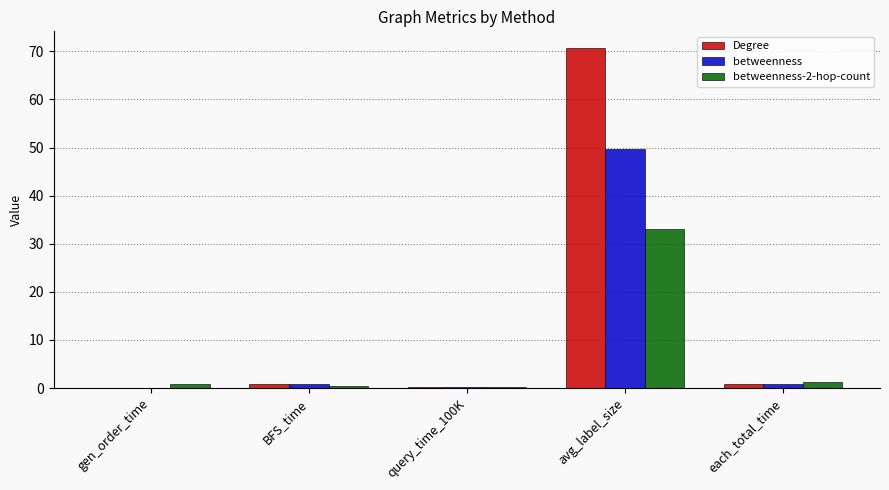

What is the sum of all betweenness values?

51.7